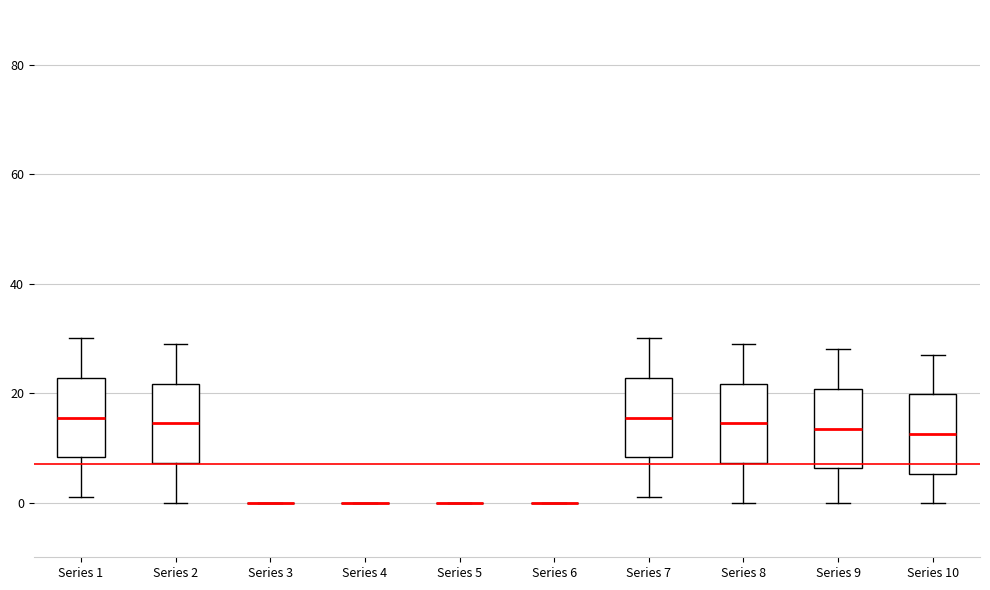

Reading left to right, read every box against the y-axis: the position of its median line, the range the box covers, and the ends of its whiskers. The values are not printed on the chart, so give them approximately, as read against the axis.

Series 1: median 16, box 8 to 22, whiskers 2 to 30
Series 2: median 14, box 8 to 22, whiskers 0 to 30
Series 3: box collapsed to a line at 0, whiskers 0 to 0
Series 4: box collapsed to a line at 0, whiskers 0 to 0
Series 5: box collapsed to a line at 0, whiskers 0 to 0
Series 6: box collapsed to a line at 0, whiskers 0 to 0
Series 7: median 16, box 8 to 22, whiskers 2 to 30
Series 8: median 14, box 8 to 22, whiskers 0 to 30
Series 9: median 14, box 6 to 20, whiskers 0 to 28
Series 10: median 12, box 6 to 20, whiskers 0 to 28